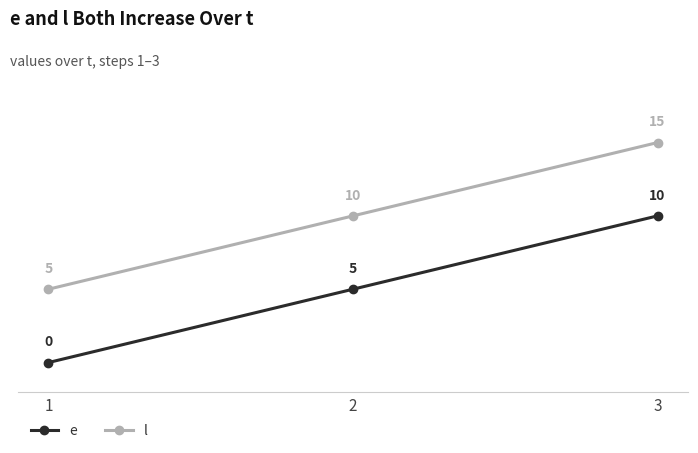

Which series has the largest total across all categories?

l